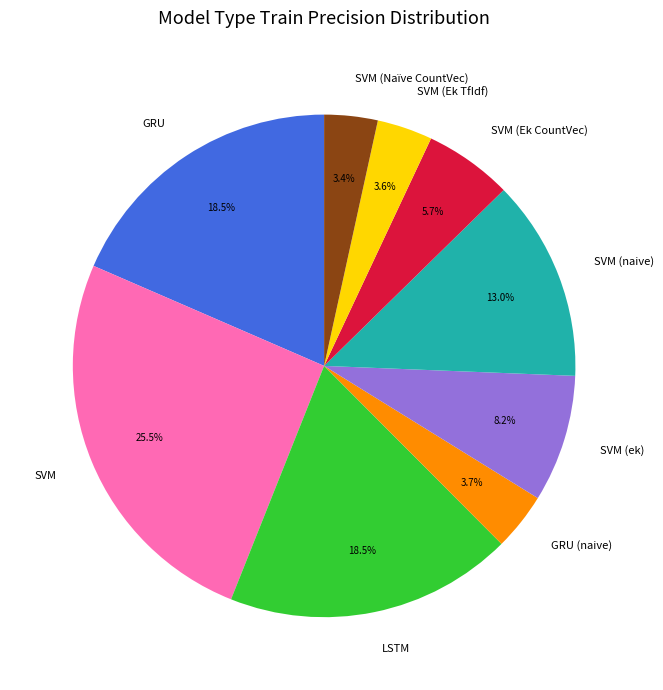

To the nearest percent, what is the difference between the LSTM and GRU slice percentages?

0%